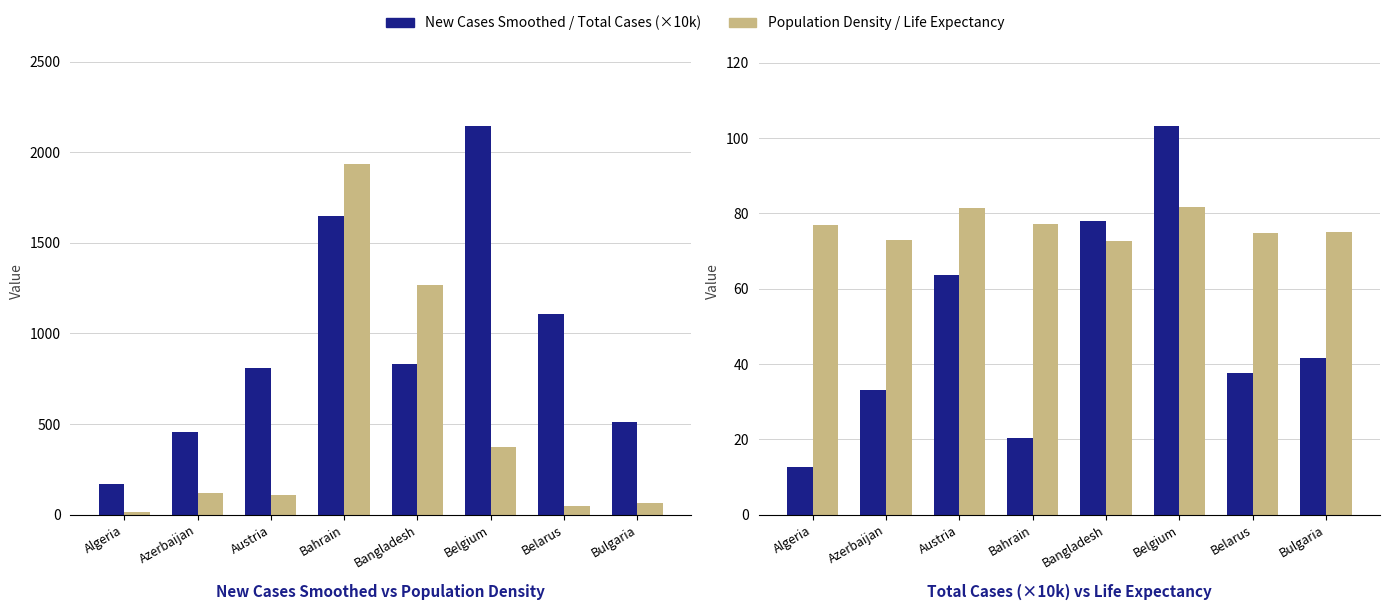

At Bahrain, list the series in order from smallest to largest.

Total Cases (x10k), Life Expectancy, New Cases Smoothed, Population Density